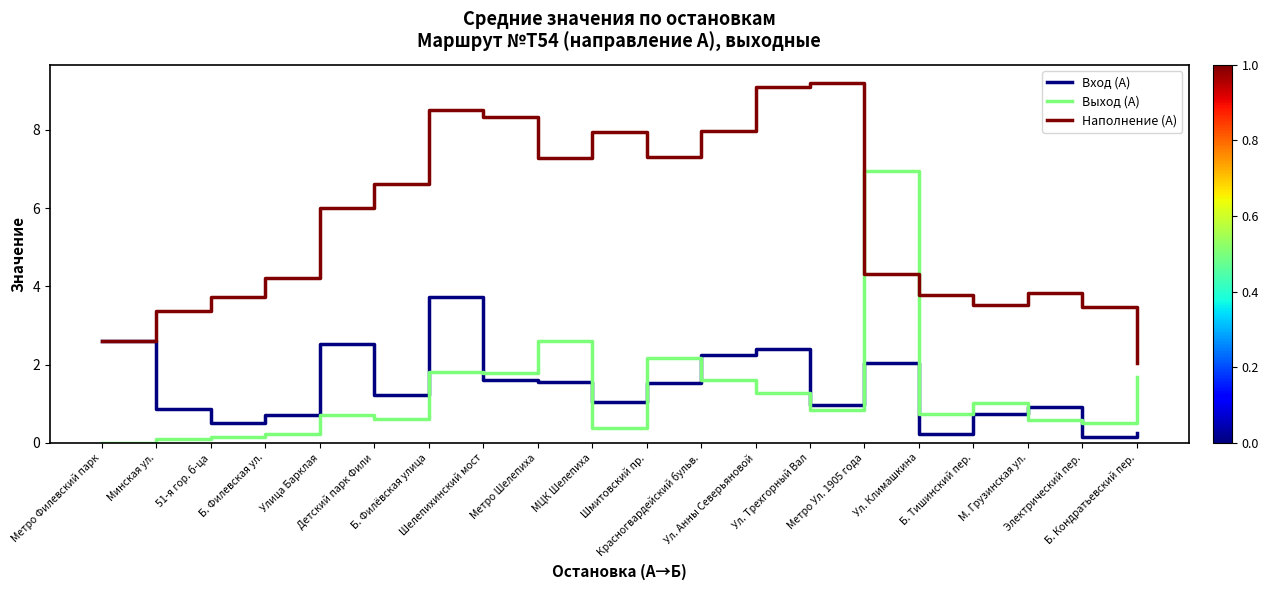

What is the greatest value displayed?

9.2